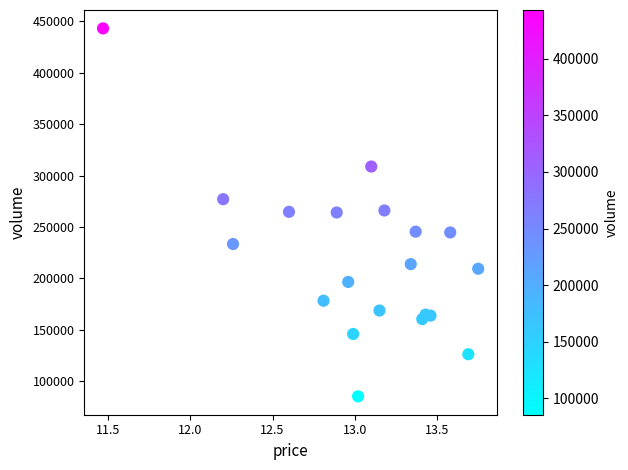

What is the range of Y values (max minus min)?

357869